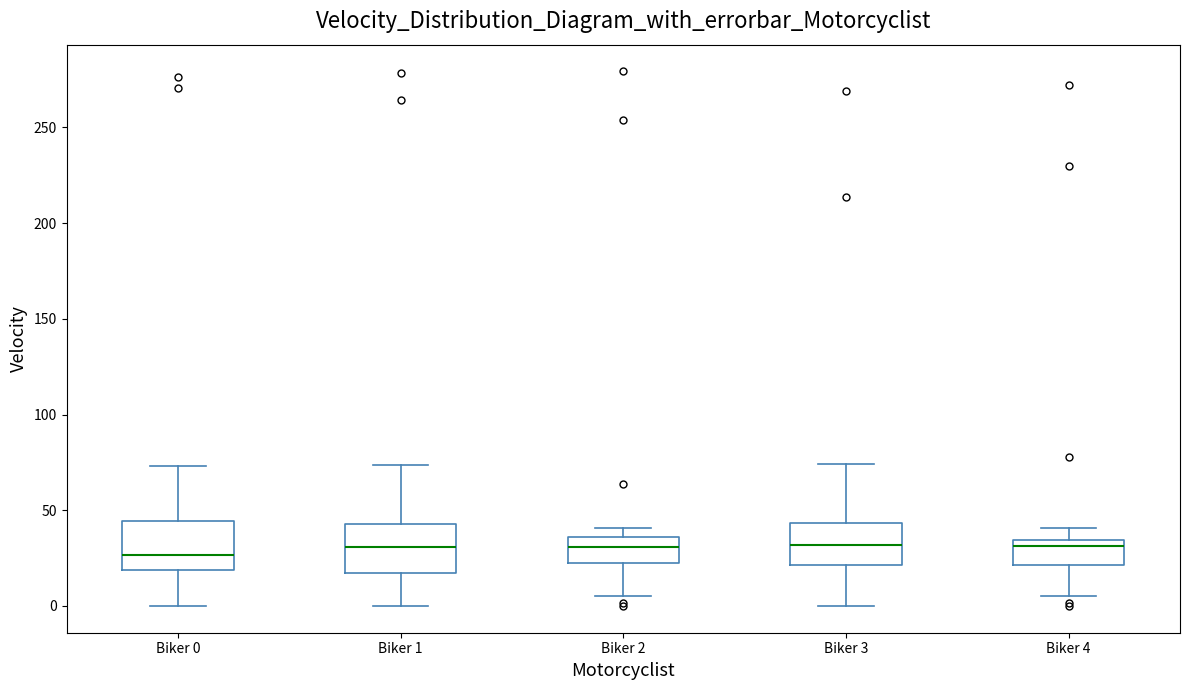

Where does the lower whisker of the box for Biker 2 end on the y-axis? The values are not printed on the chart, so give them approximately, as read against the axis.

5